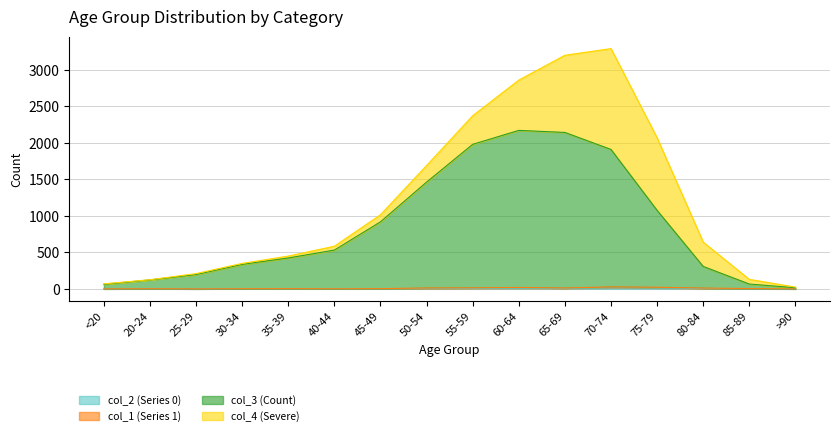

Does the chart have visible grid lines?

Yes